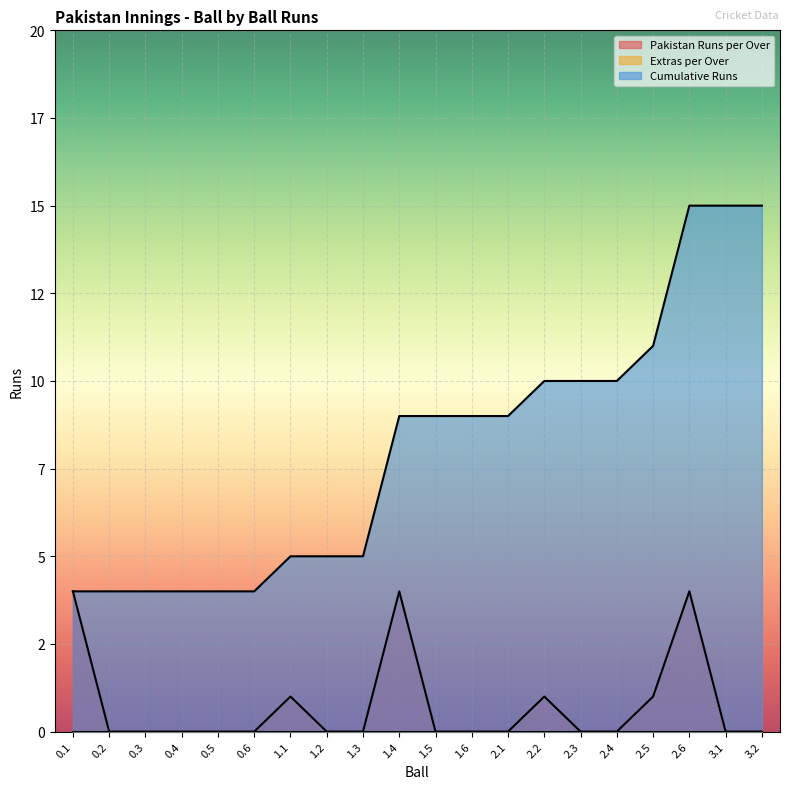

List the labels in order of Pakistan Runs per Over value, smallest first.

0.2, 0.3, 0.4, 0.5, 0.6, 1.2, 1.3, 1.5, 1.6, 2.1, 2.3, 2.4, 3.1, 3.2, 1.1, 2.2, 2.5, 0.1, 1.4, 2.6